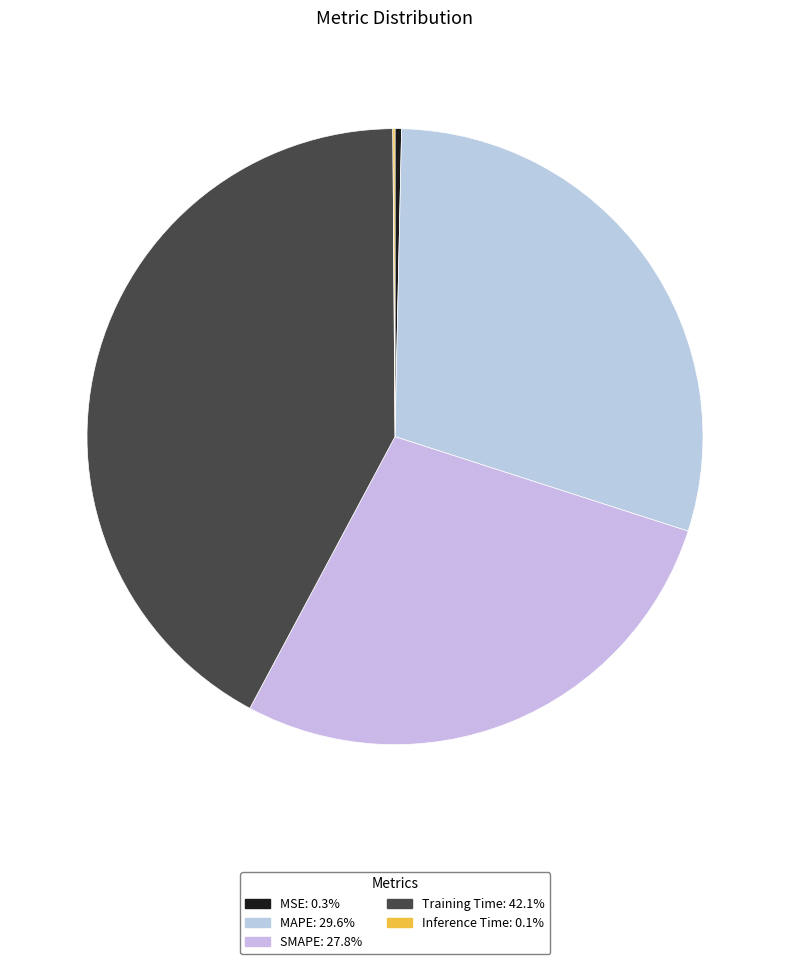

Which slice is the largest?

Training Time